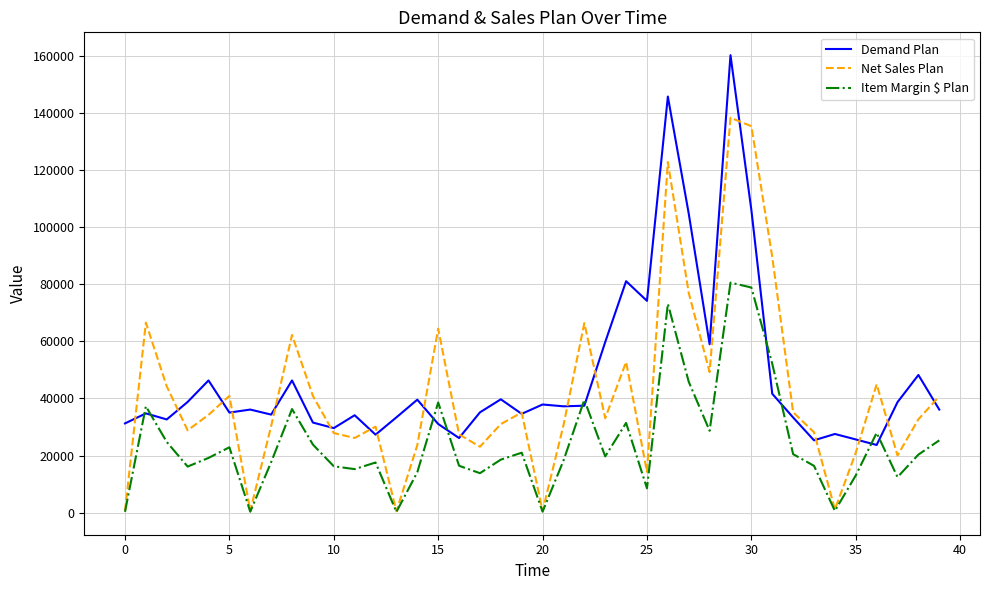

Which series has the widest spread of values?

Net Sales Plan